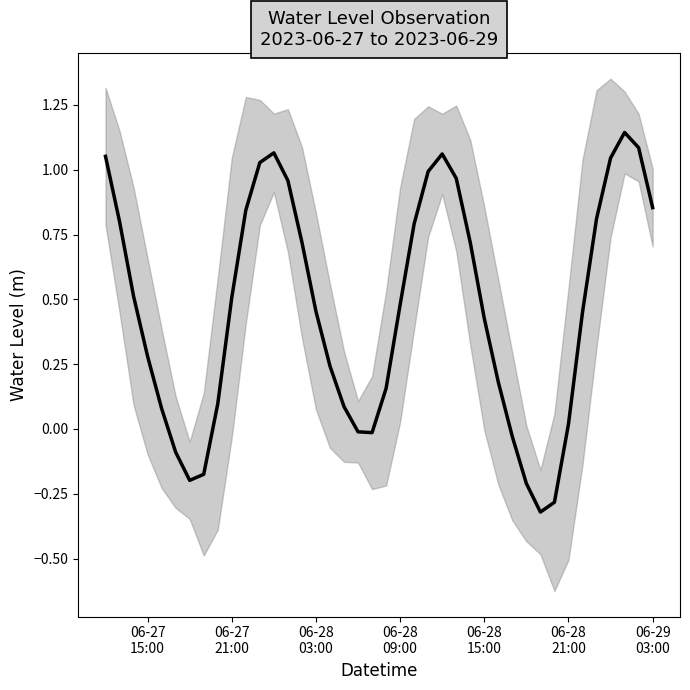

The chart shows a value of 1.8 at 23. True or false?

False